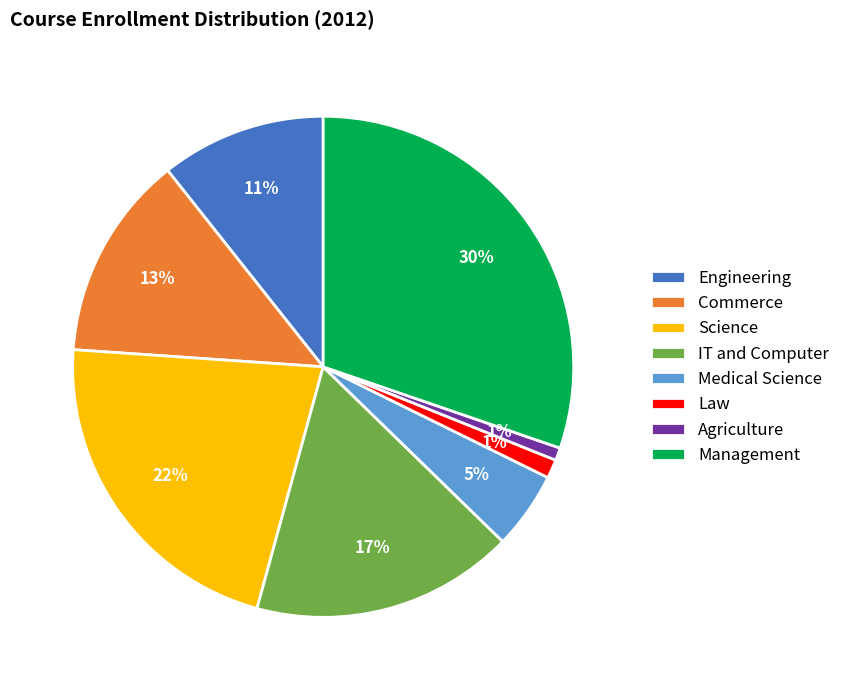

To the nearest percent, what is the difference between the IT and Computer and Law slice percentages?

16%